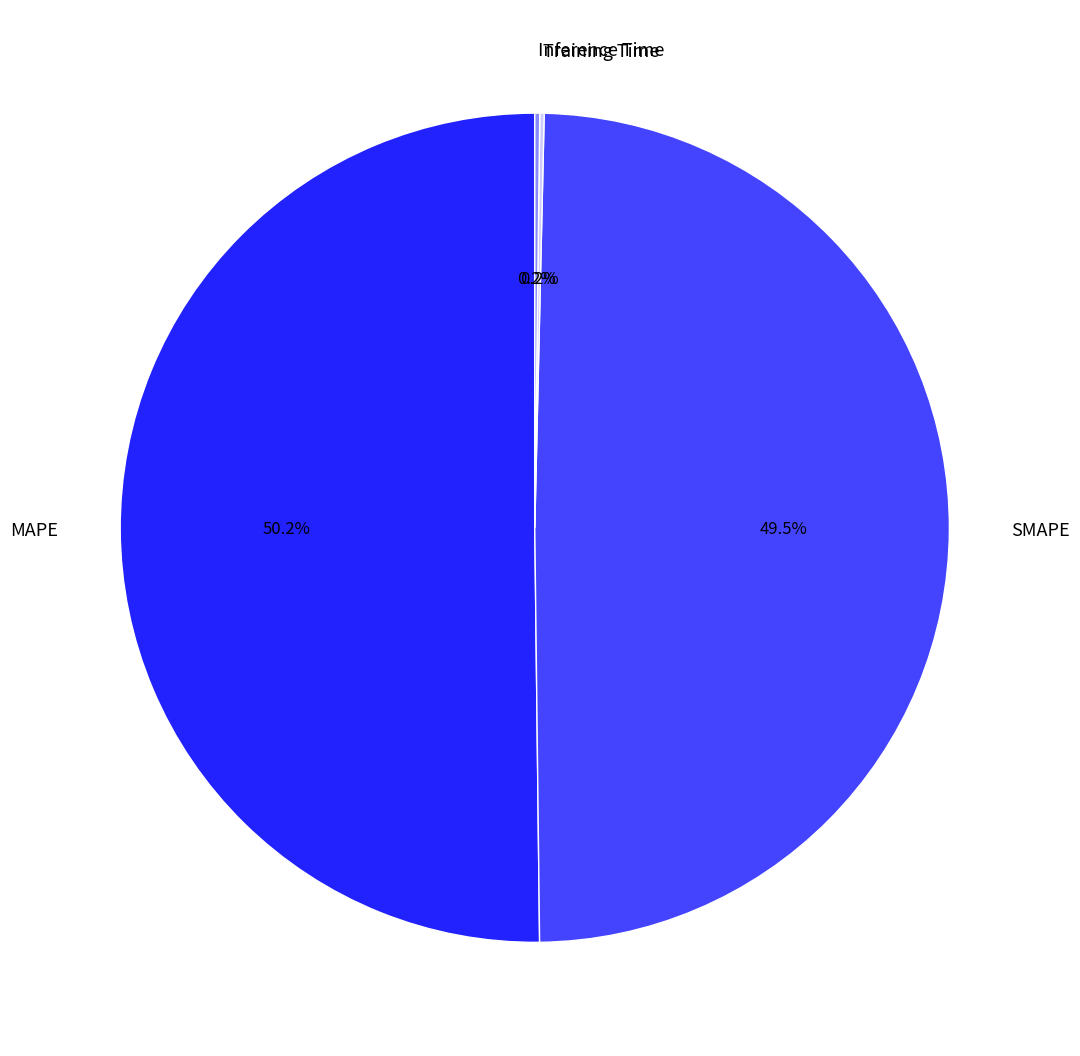

What is the majority slice?

MAPE